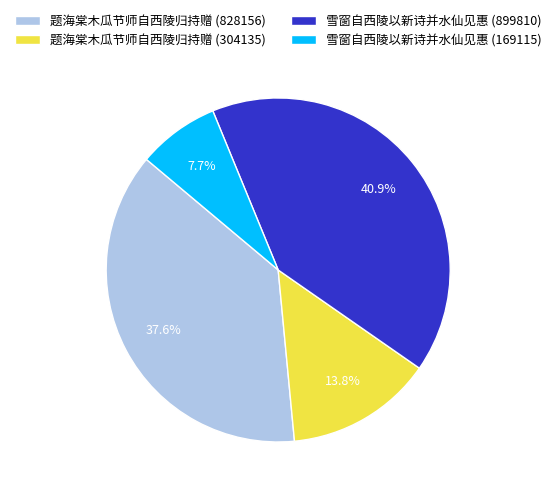

Rank the categories by value from lowest to highest.

雪窗自西陵以新诗并水仙见惠 (169115), 题海棠木瓜节师自西陵归持赠 (304135), 题海棠木瓜节师自西陵归持赠 (828156), 雪窗自西陵以新诗并水仙见惠 (899810)